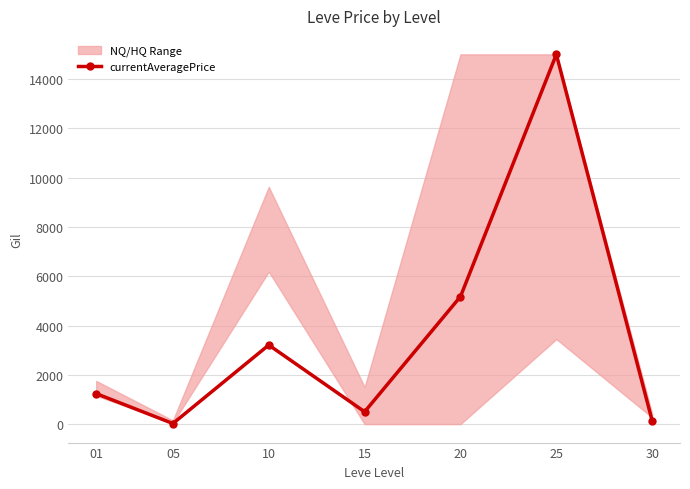

How many points are higher than both their immediate neighbors (excluding endpoints)?

2